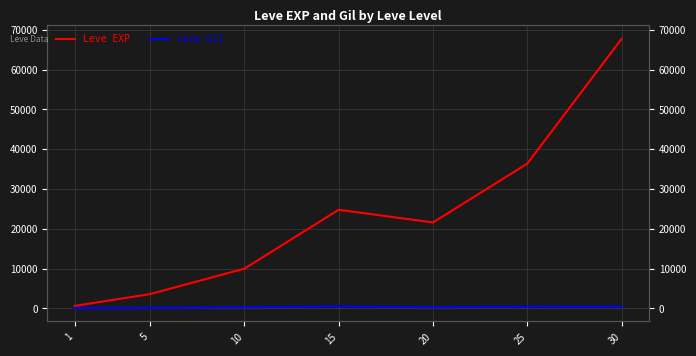

At which label is Leve Gil closest to 321?

10